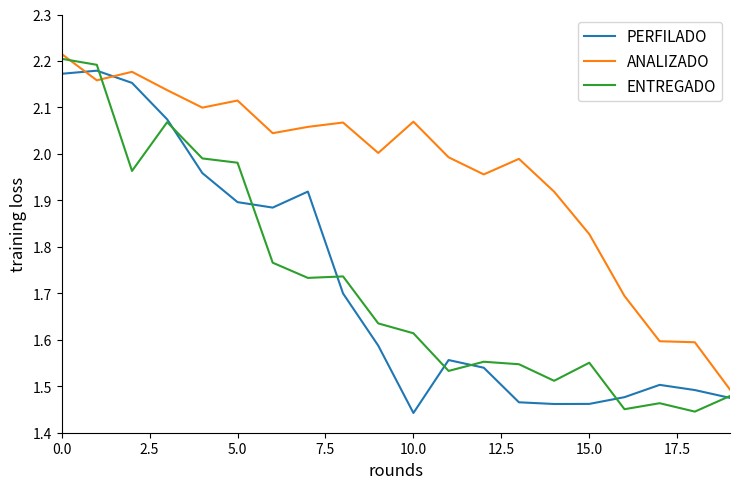

True or false: ENTREGADO and ANALIZADO cross at least once.

True